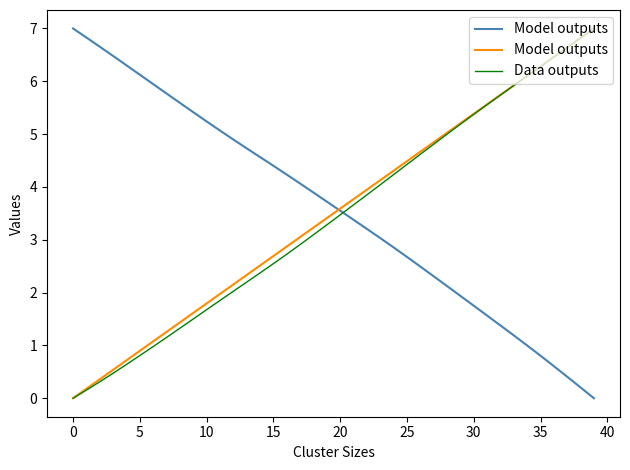

What are all the series names shown in the legend?

Model outputs, Data outputs